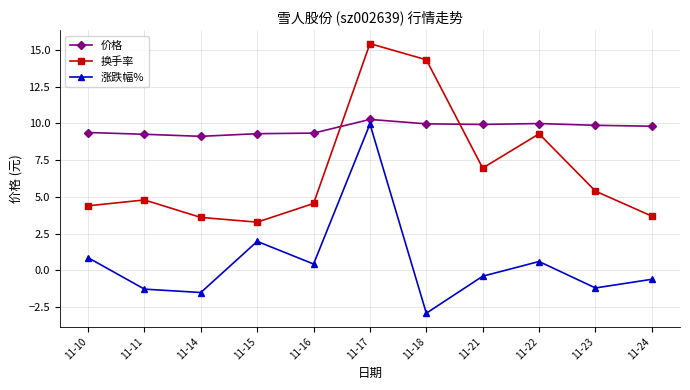

What is the greatest value displayed?

15.4